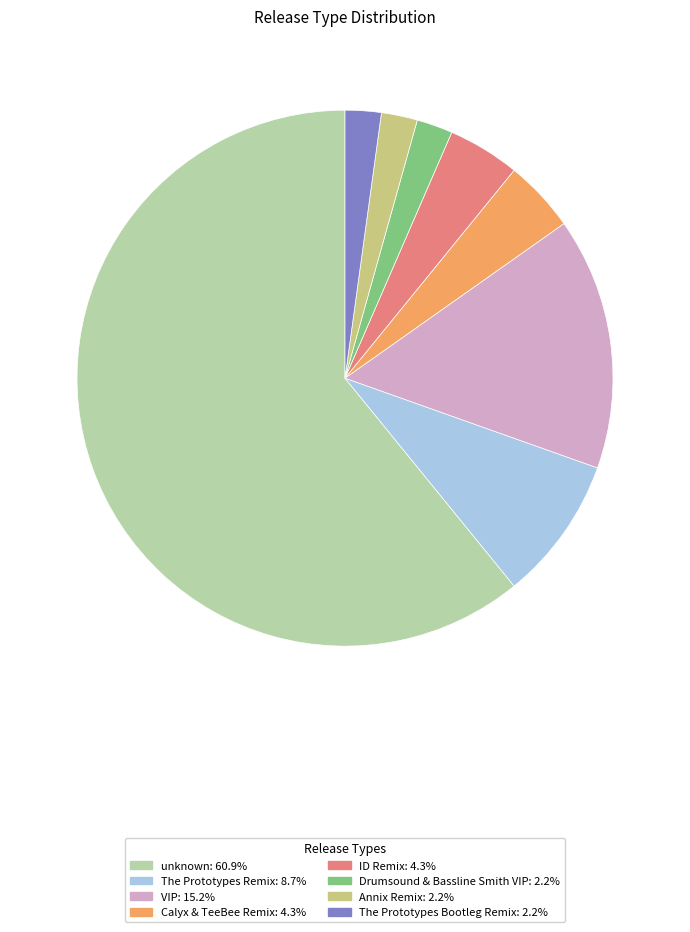

Combined, do Calyx & TeeBee Remix and The Prototypes Bootleg Remix account for over 50%?

No